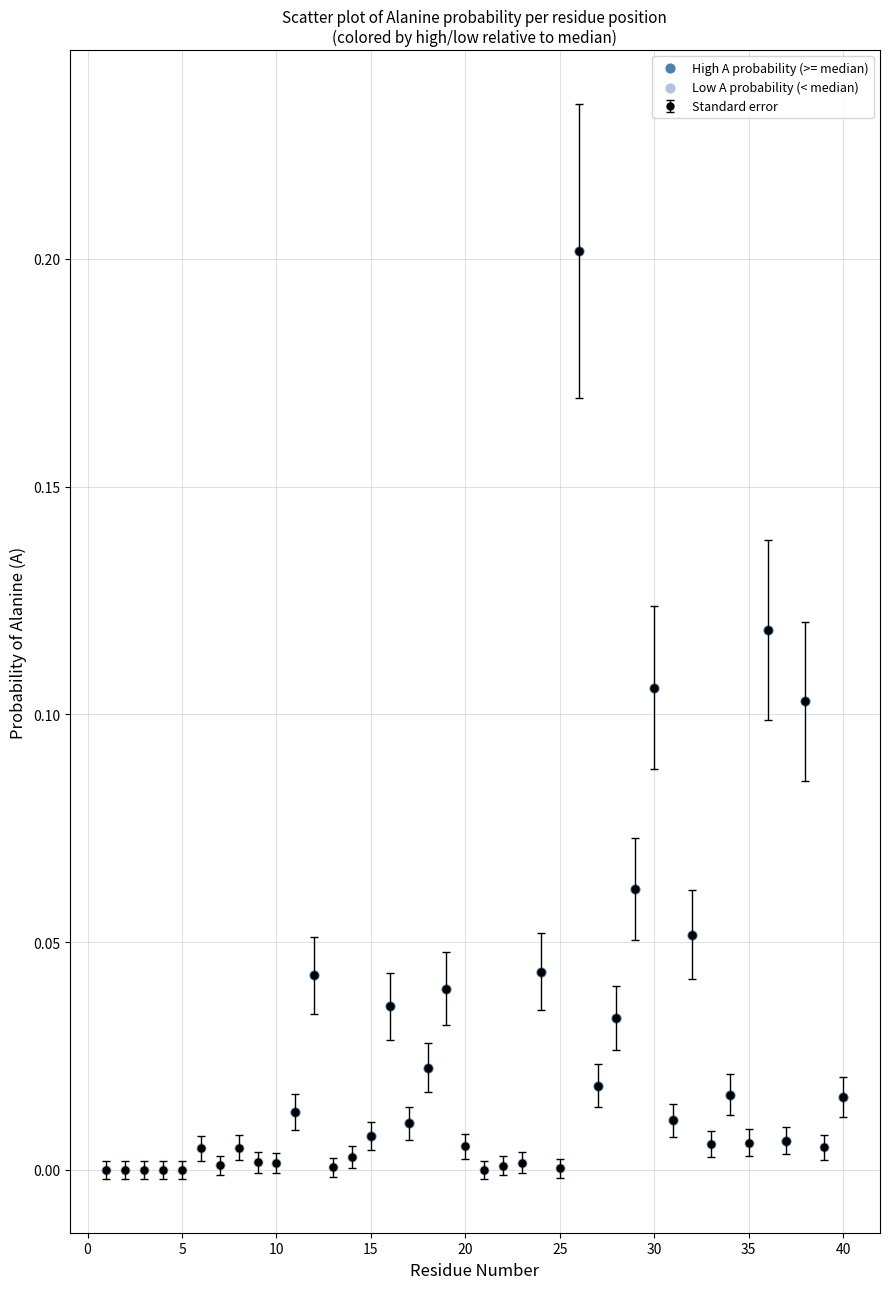

What is the sum of all values?

1.0